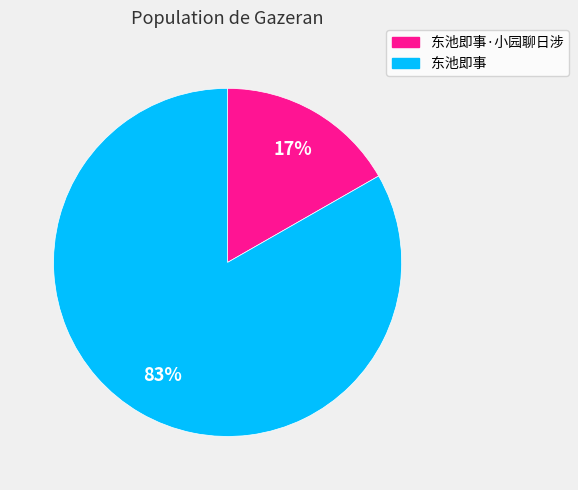

Between 东池即事·小园聊日涉 and 东池即事, which is larger?

东池即事